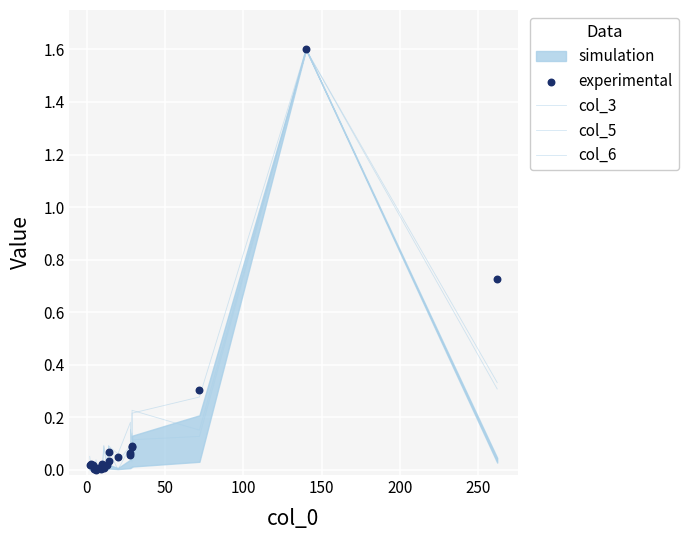

Which series has the largest Y range (max minus min)?

col_3